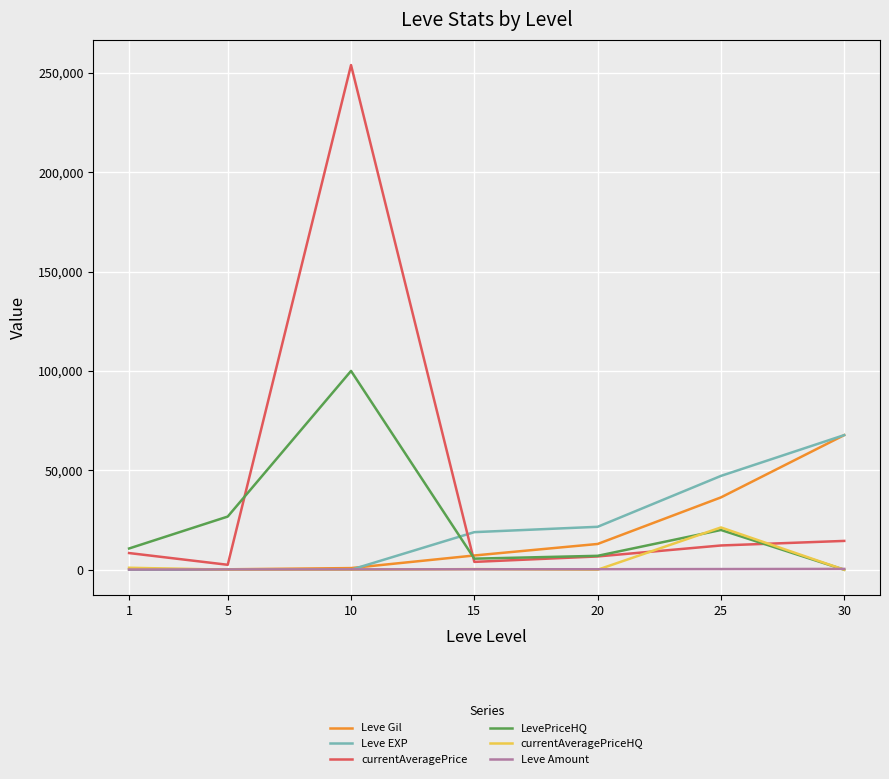

Is the value of LevePriceHQ at 5 greater than the value of Leve Amount at 15?

Yes